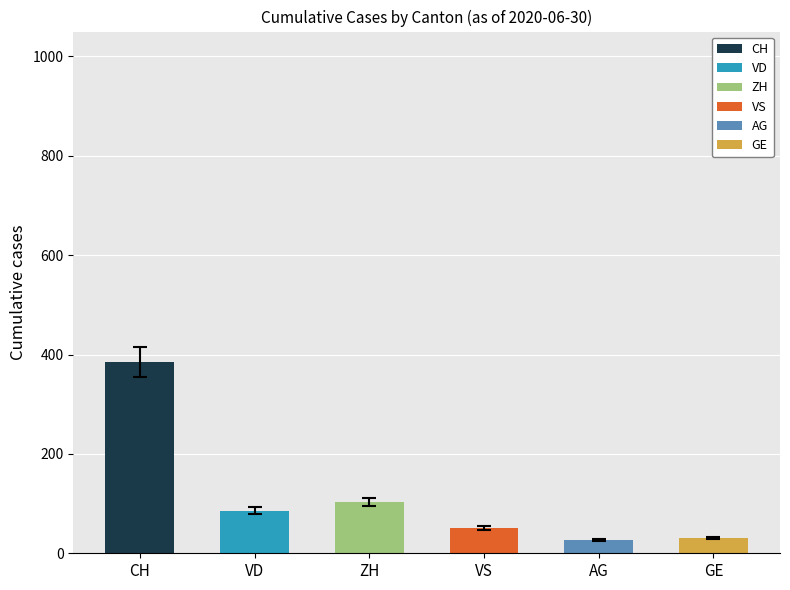

Which series has the widest spread of values?

CH